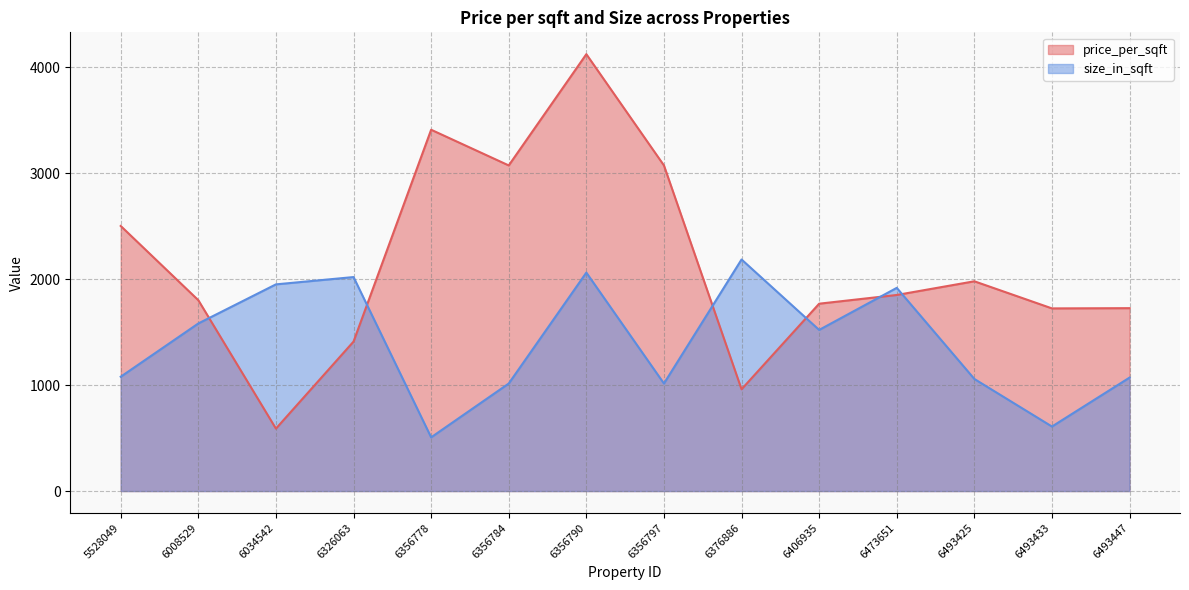

List the series in order of their overall mean, lowest first.

size_in_sqft, price_per_sqft